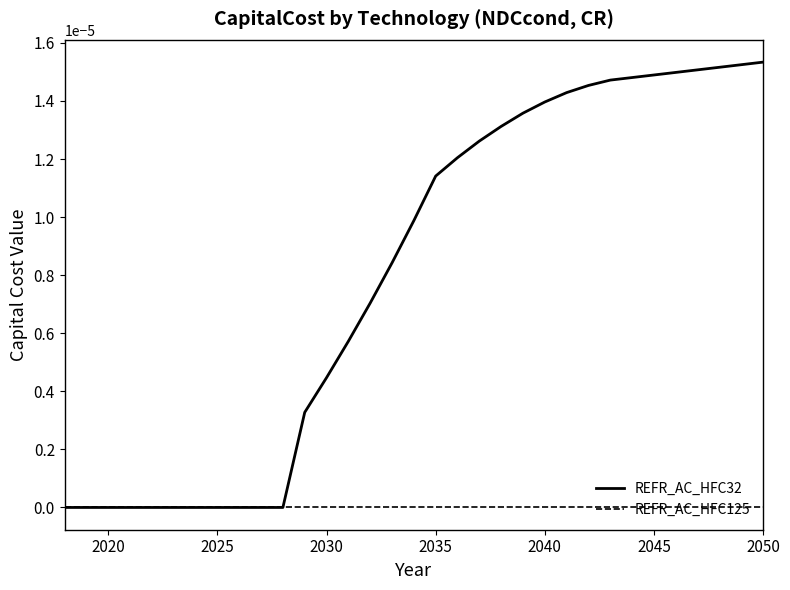

Does the chart have visible grid lines?

No